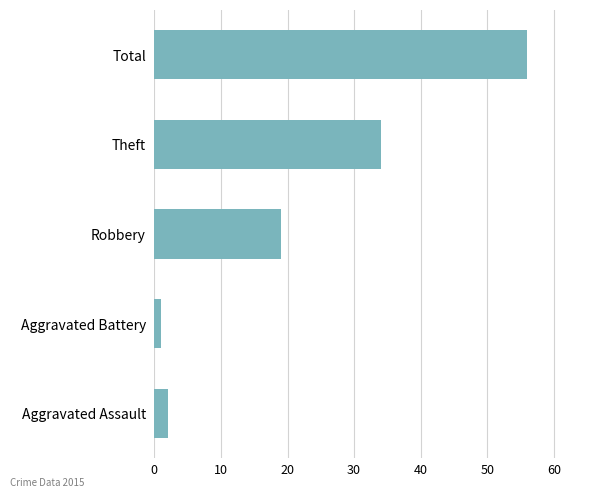

The chart shows a value of 2 at Aggravated Assault. True or false?

True